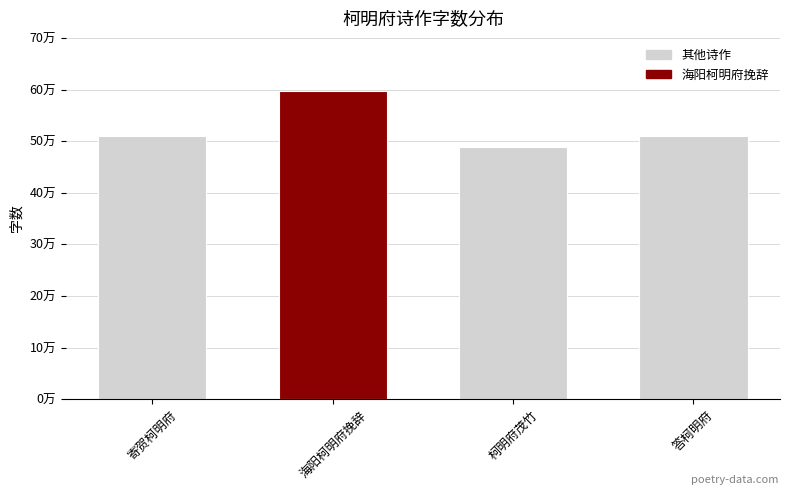

What is the label of the 3rd bar from the right?

海阳柯明府挽辞